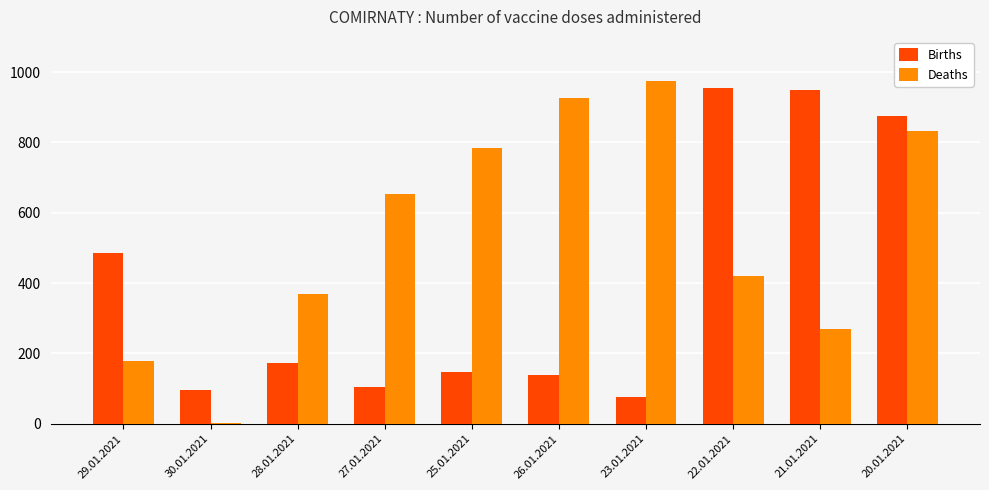

At which label does Deaths reach its peak?

23.01.2021